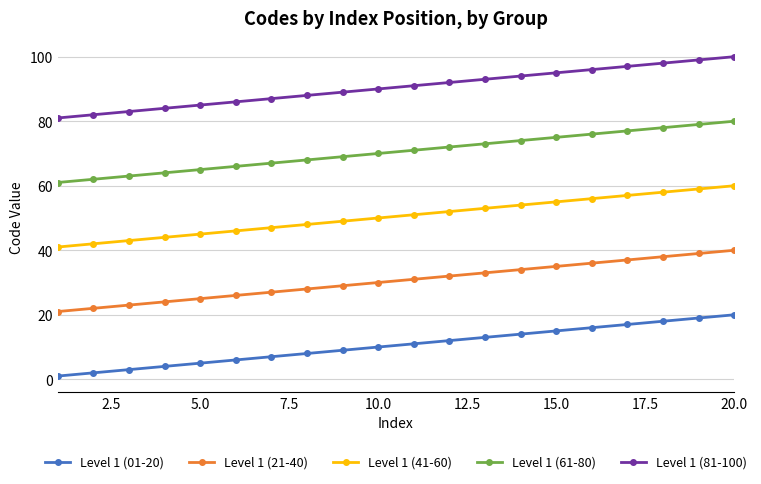

What is the greatest value displayed?

100